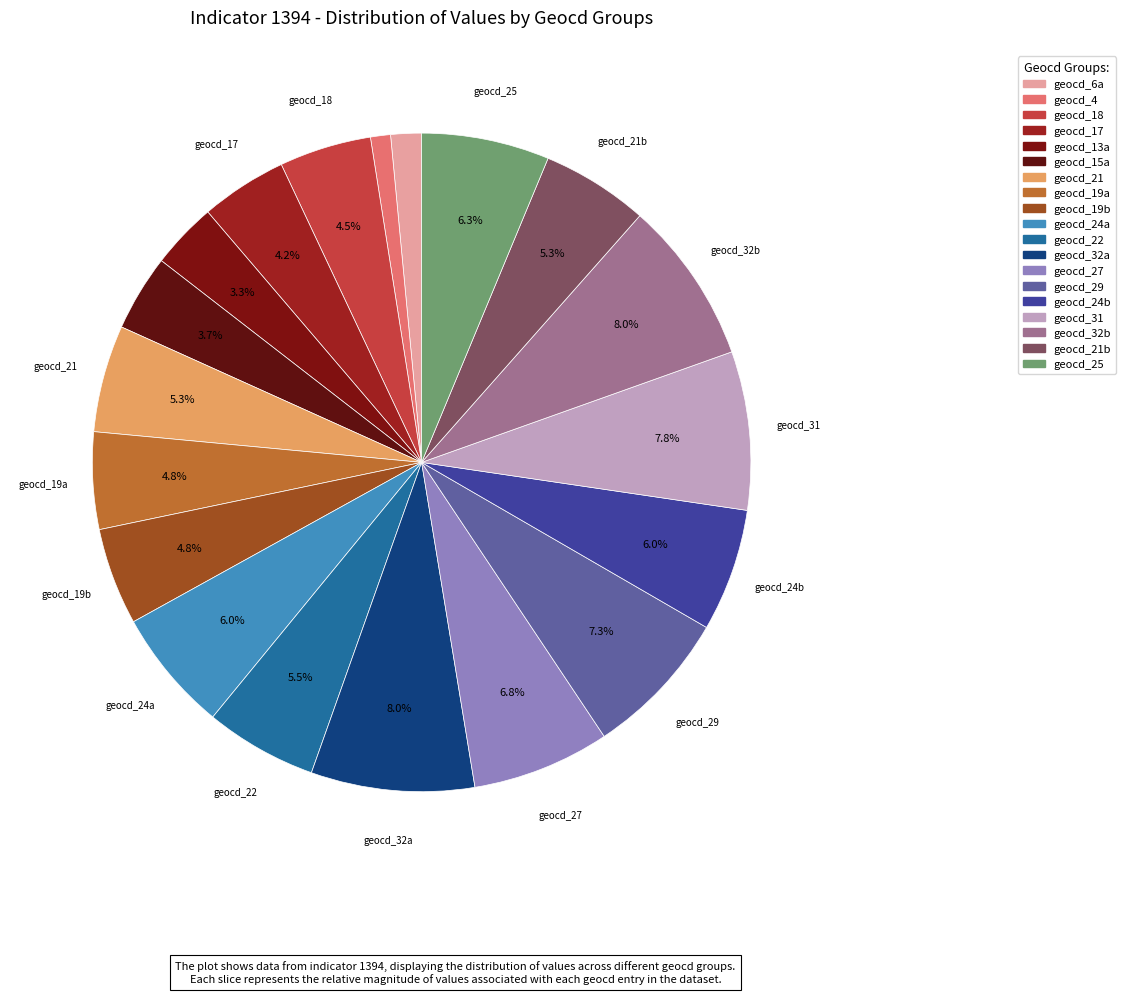

How many slices are in this pie chart?

19